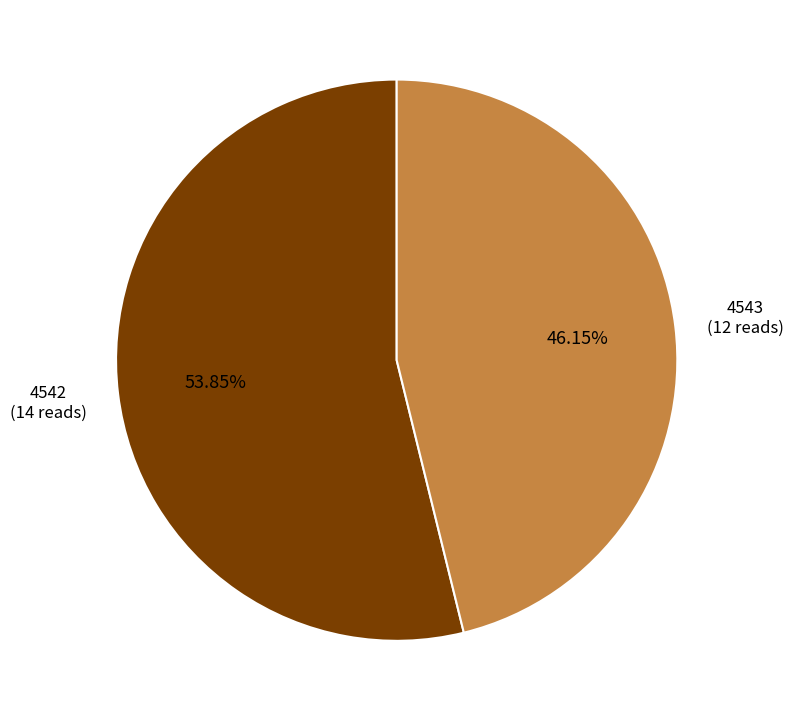

Is it true that 4542 is 54% of the pie?

True